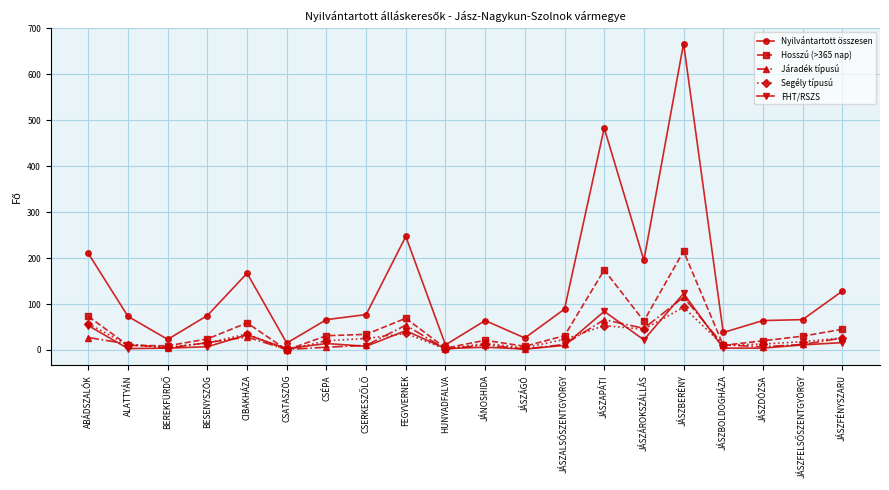

What value does the FHT/RSZS series have at ALATTYÁN?

3